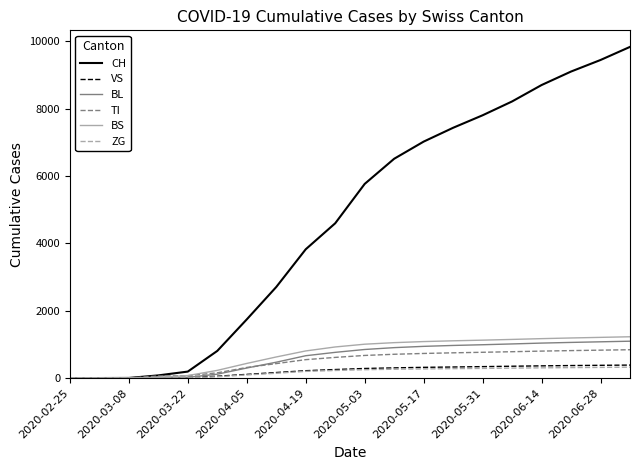

Which series has the largest total across all categories?

CH